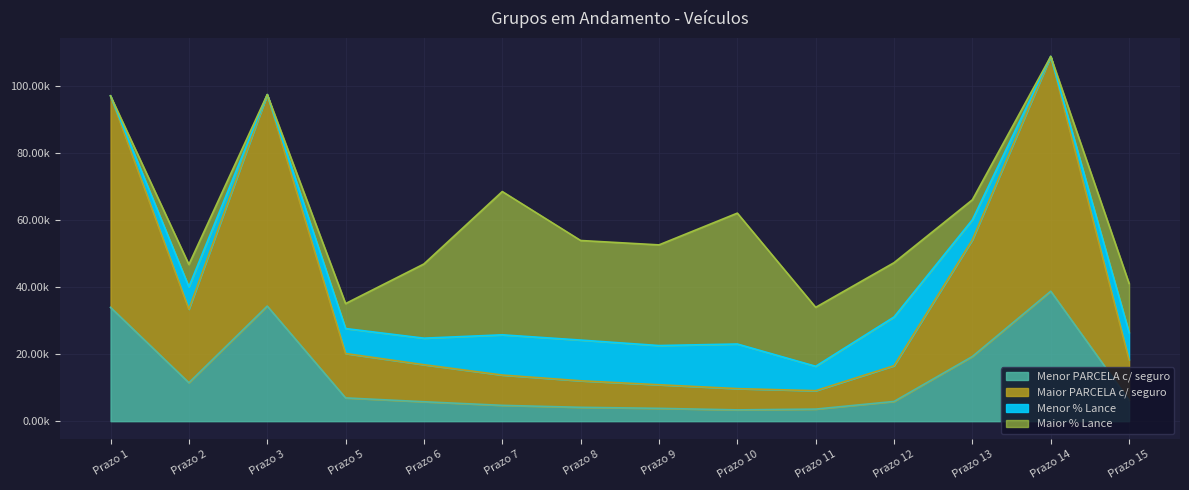

What is the average value of the Maior PARCELA c/ seguro series?

36984.3